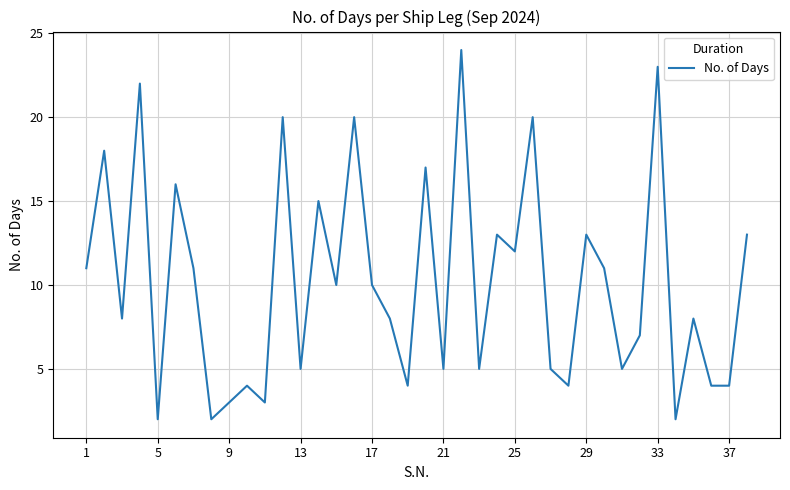

What is the greatest value displayed?

24